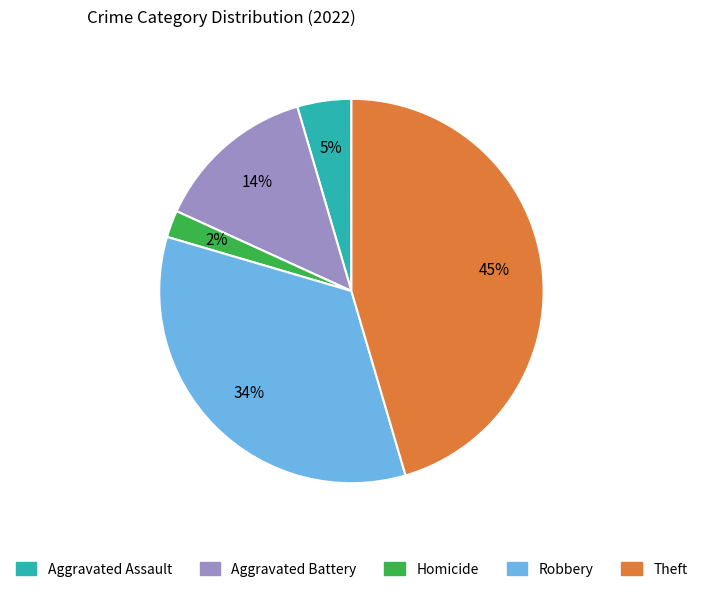

What percentage is the Aggravated Assault slice, to the nearest percent?

5%